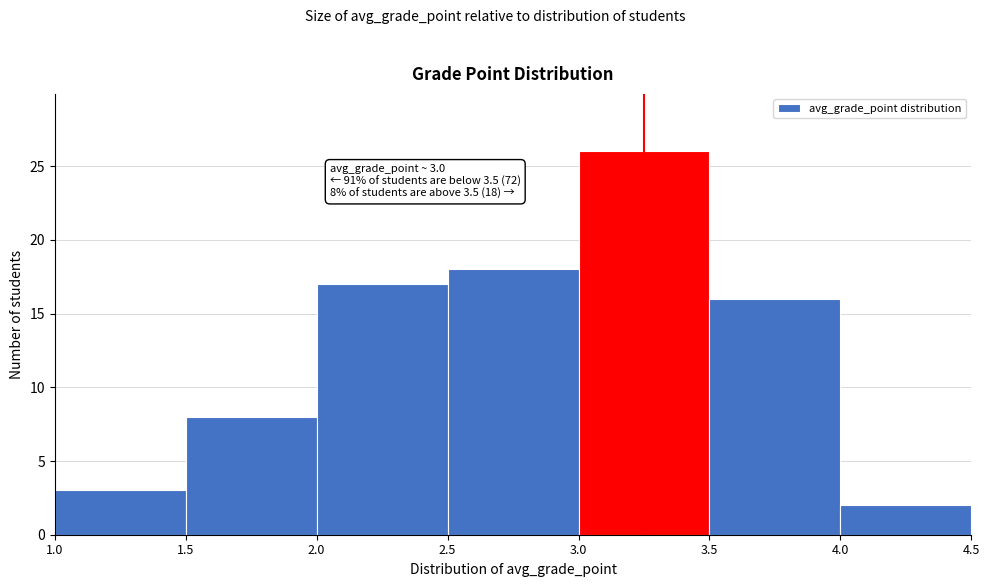

Which range on the x-axis has the tallest bar?

3.0 to 3.5